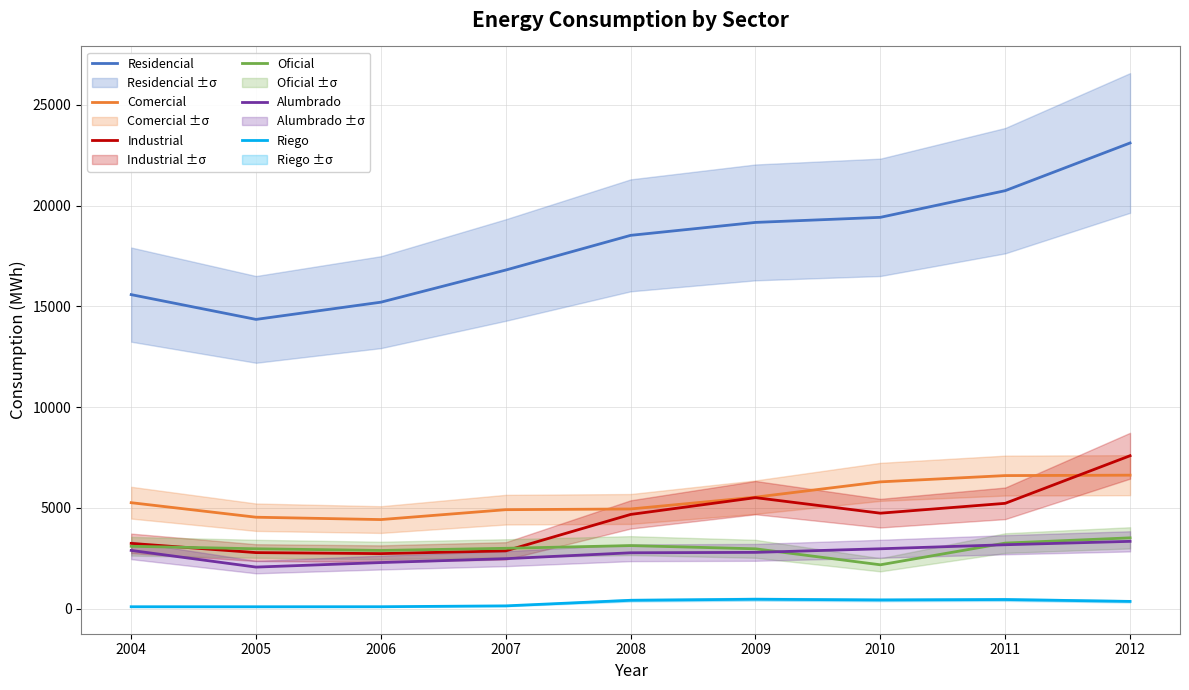

Rank the categories by Alumbrado value from lowest to highest.

2005, 2006, 2007, 2008, 2009, 2004, 2010, 2011, 2012